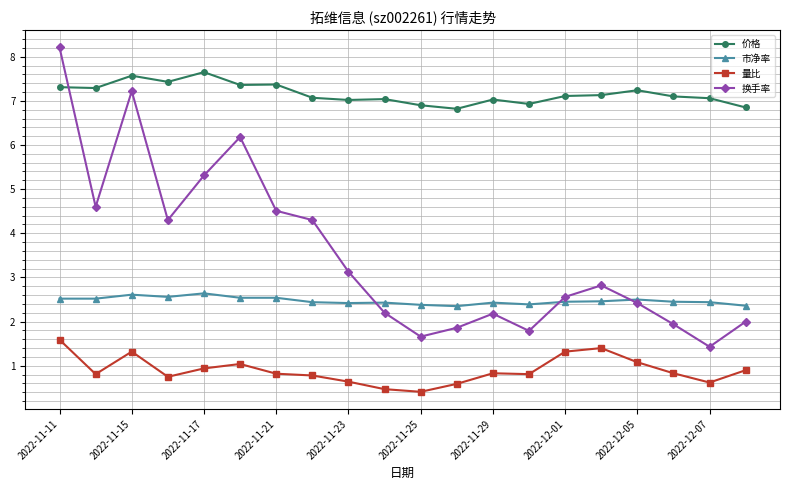

What is the minimum value shown in the chart?

0.4